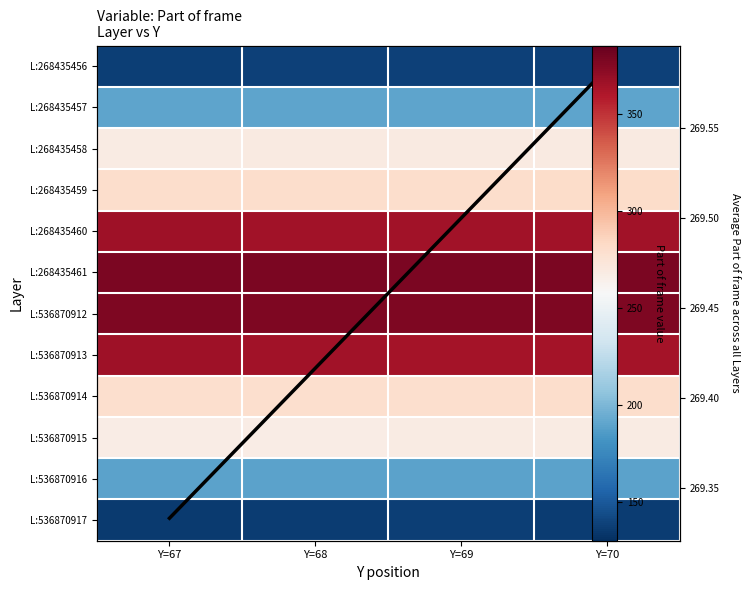

Which has a higher value, Y=67 or Y=68?

Y=68